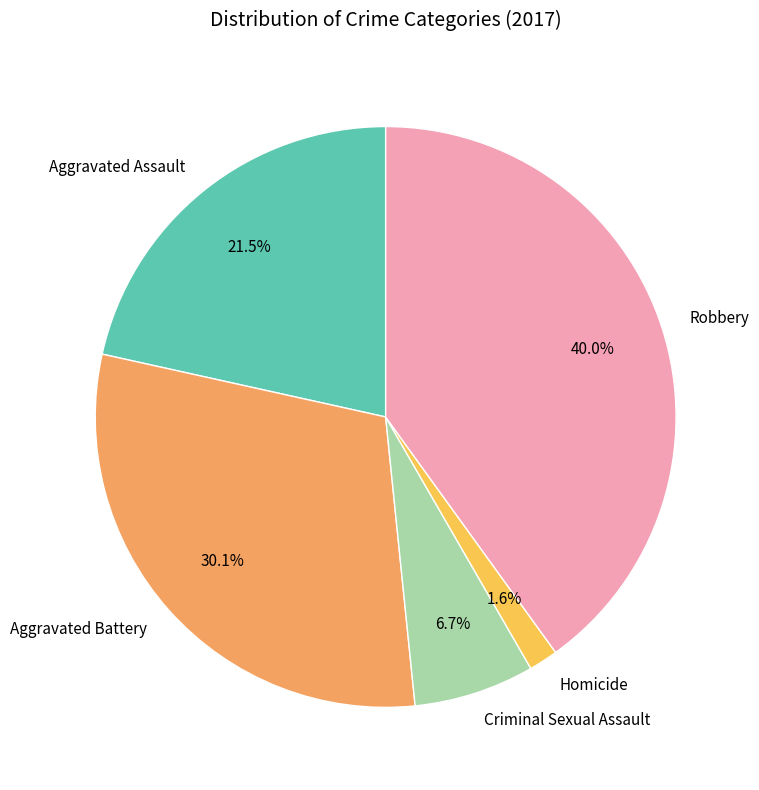

How many segments does this pie chart have?

5